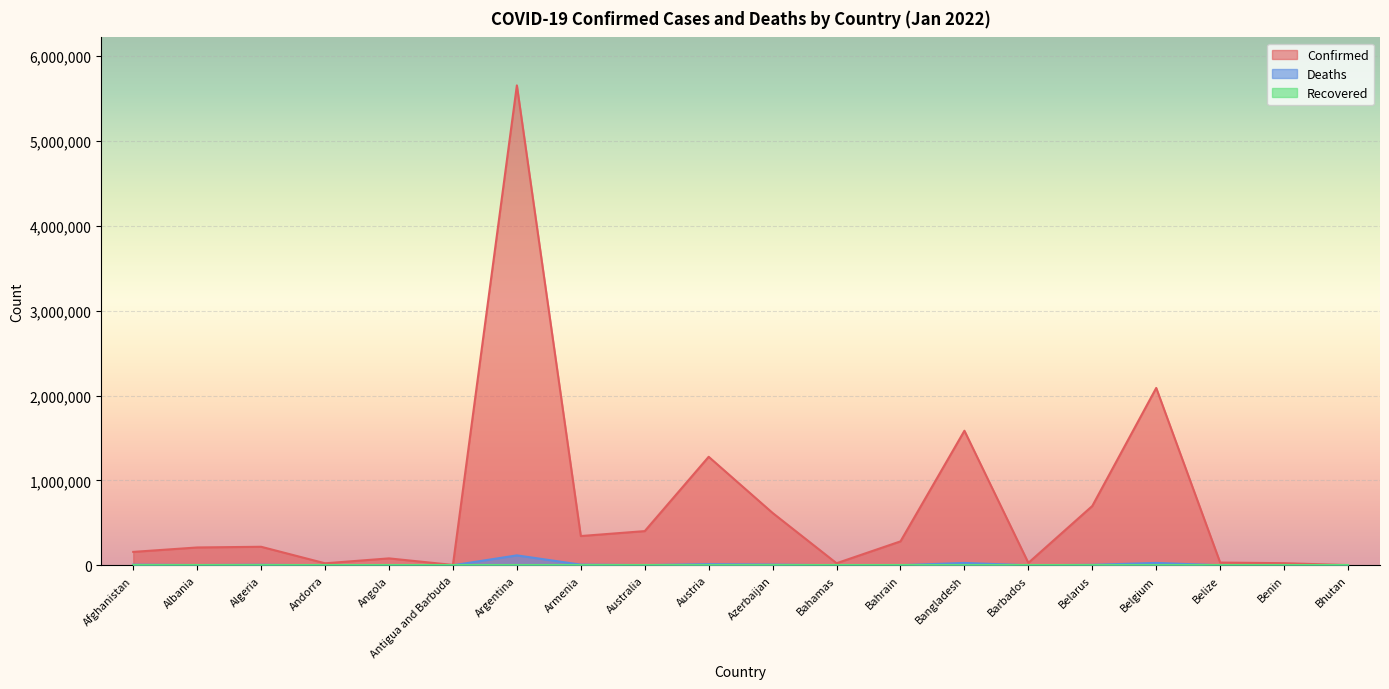

At which label is Confirmed closest to 2828534?

Belgium